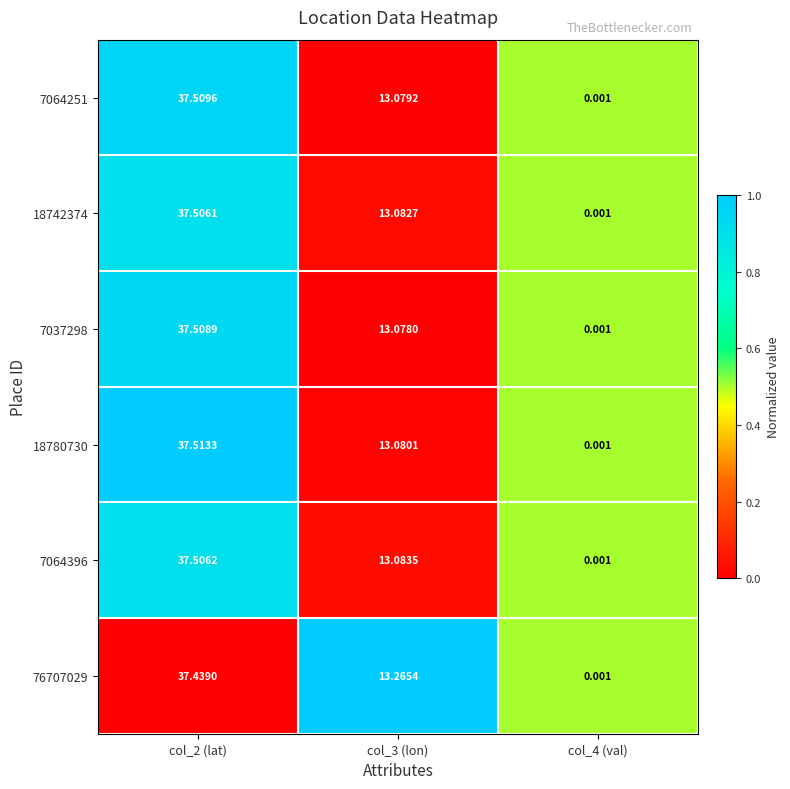

Is the value of 76707029 at col_2 (lat) greater than the value of 7037298 at col_2 (lat)?

No